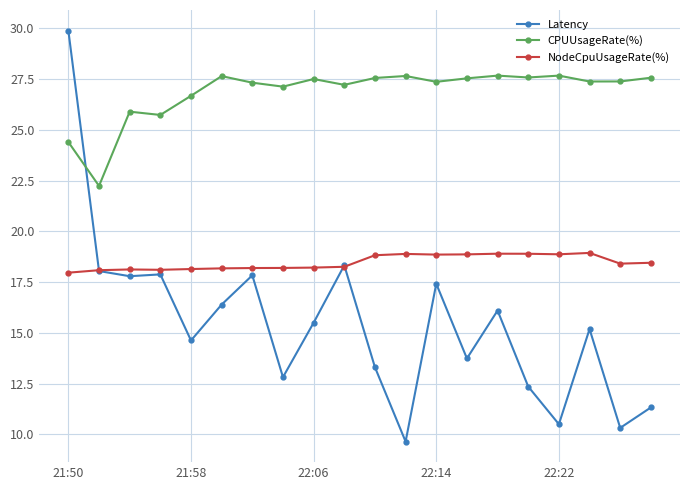

In CPUUsageRate(%), how many points are lower than both neighbors (excluding endpoints)?

7